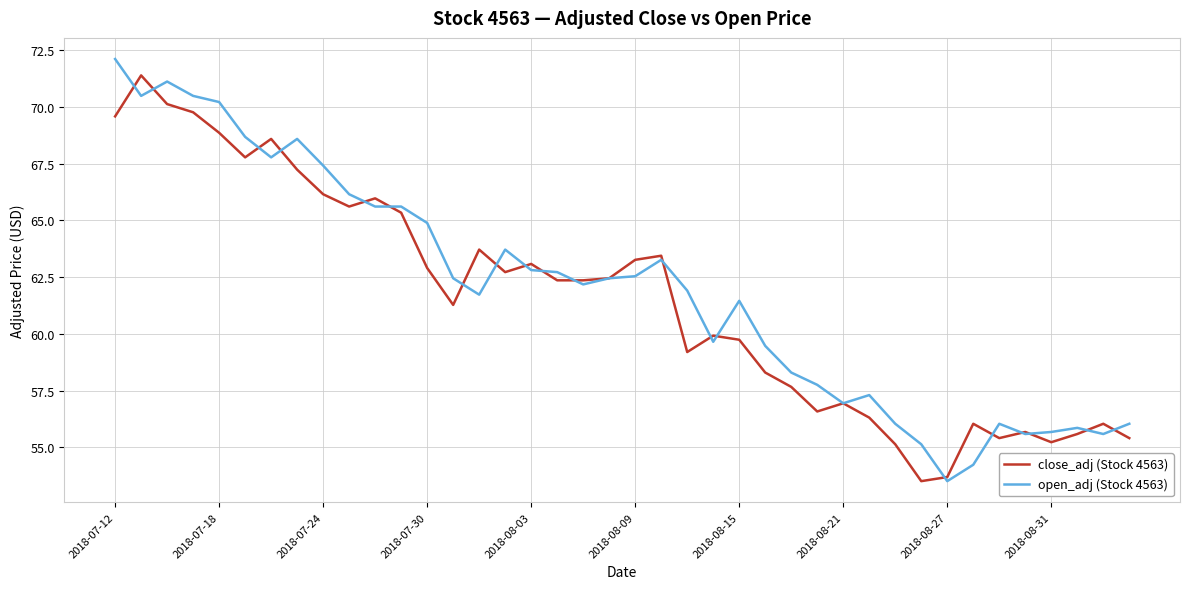

What is the smallest value displayed?

53.5